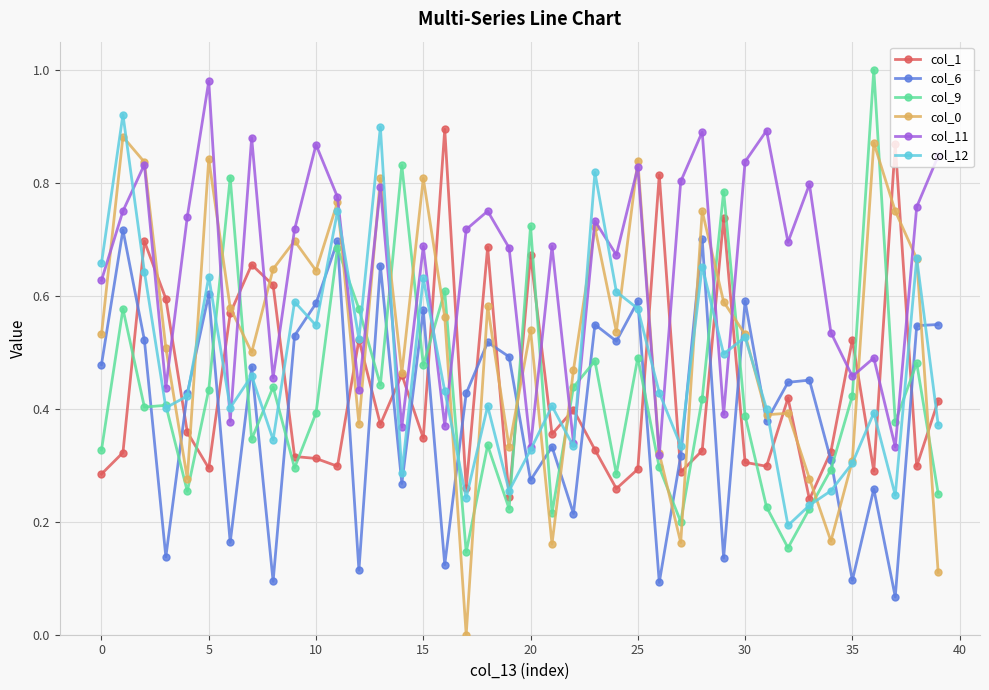

Which series ends up on top after the final intersection of col_0 and col_6?

col_6